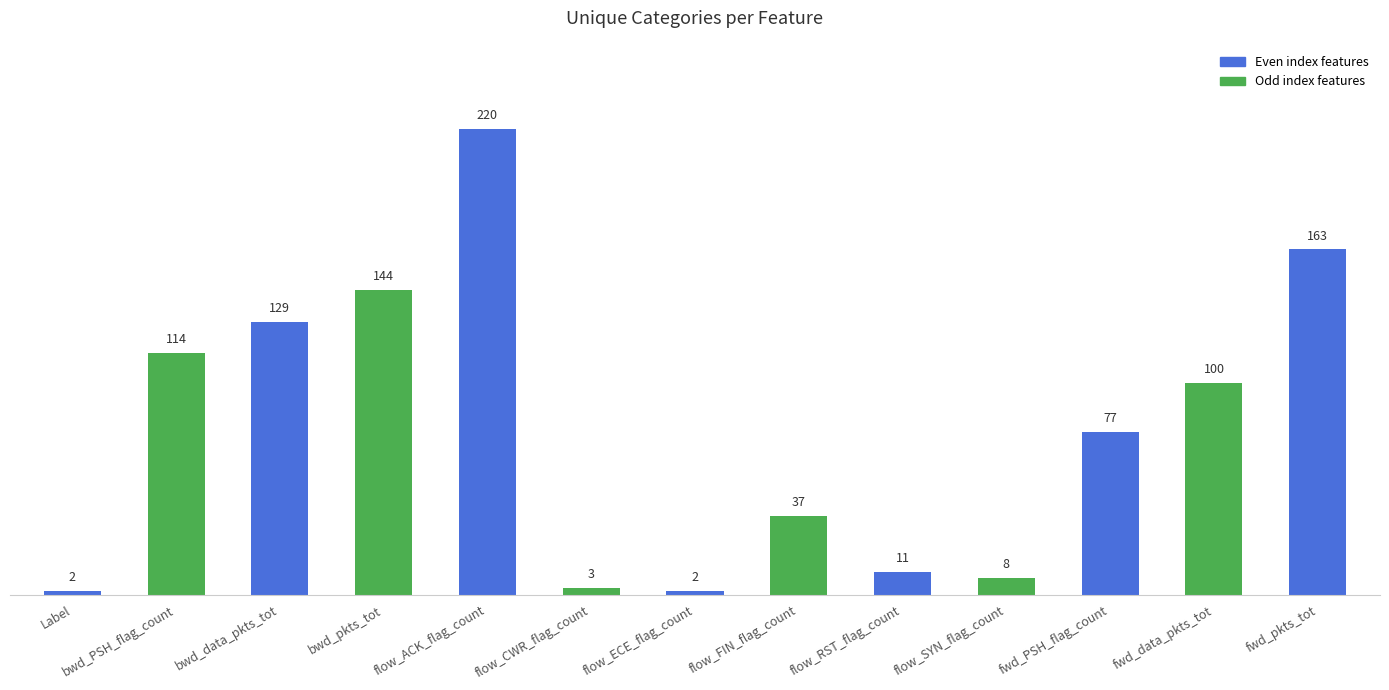

How many data points are less than 77?

6